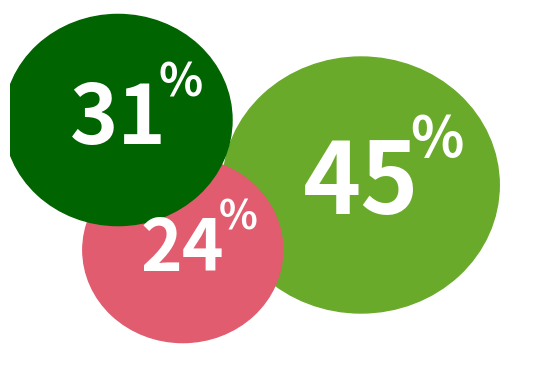

Which has a higher value, 264709089 or 264707462?

264709089